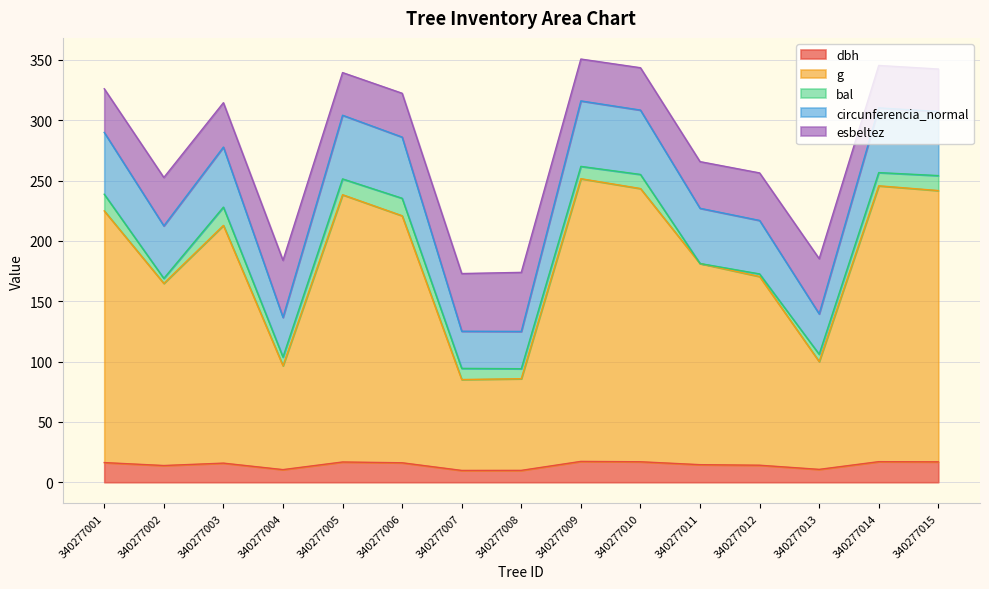

How many interior local peaks does the circunferencia_normal series have?

4